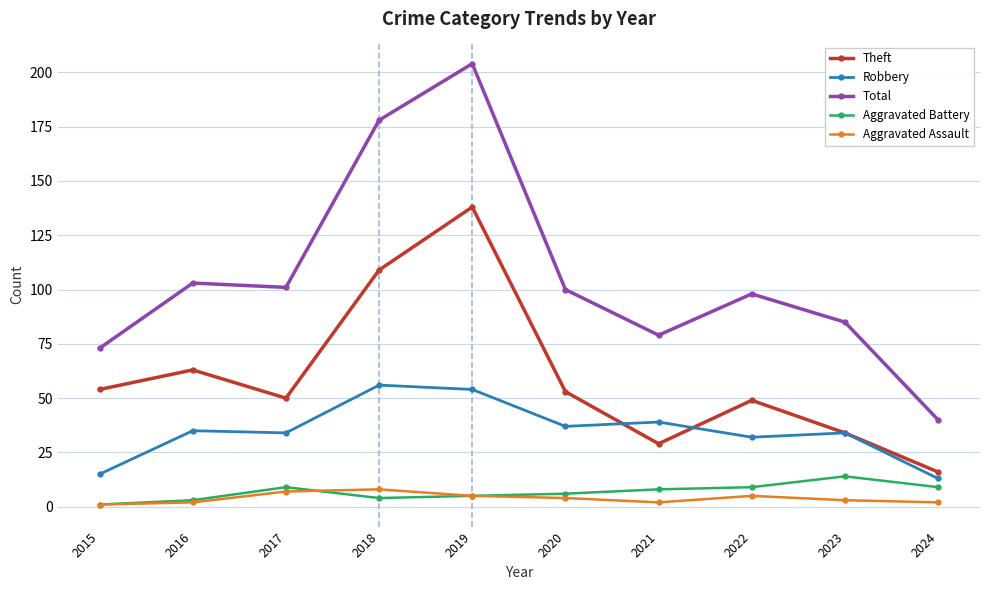

Rank the series at 2017 from lowest to highest value.

Aggravated Assault, Aggravated Battery, Robbery, Theft, Total